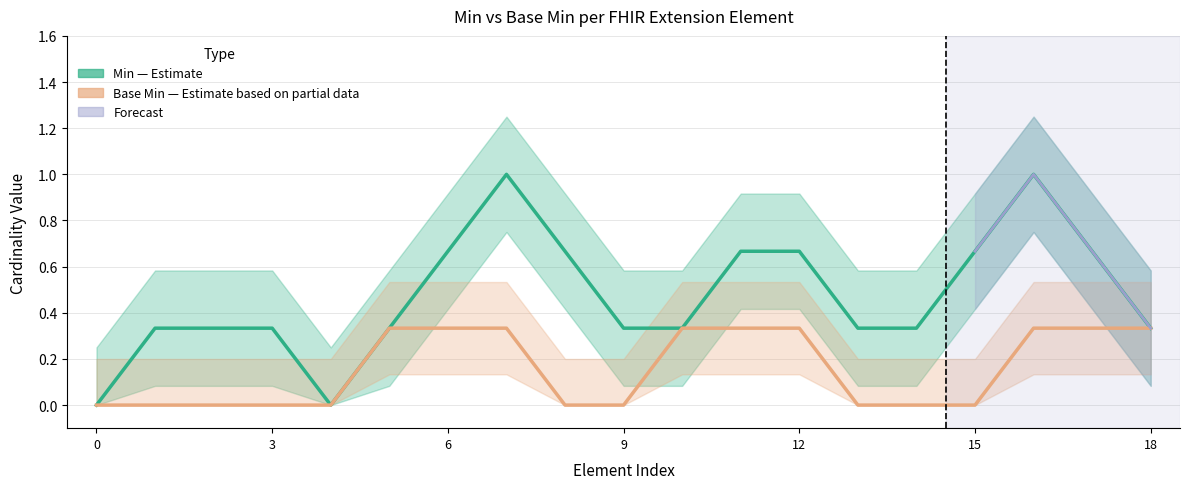

What is the difference between the maximum and second lowest values in the Min (Estimate) series?

1.0